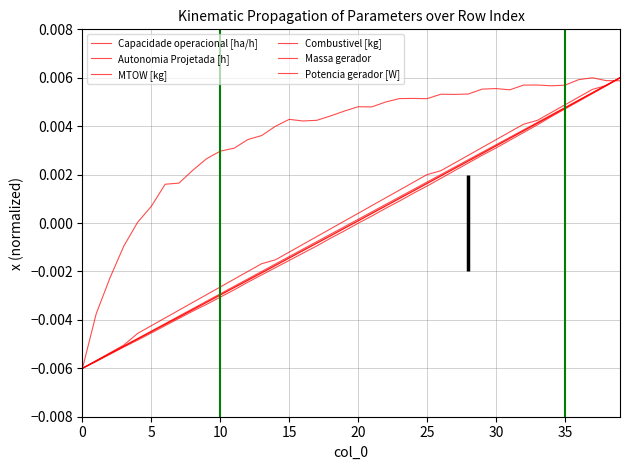

Which category has the highest value in the Capacidade operacional [ha/h] series?

37